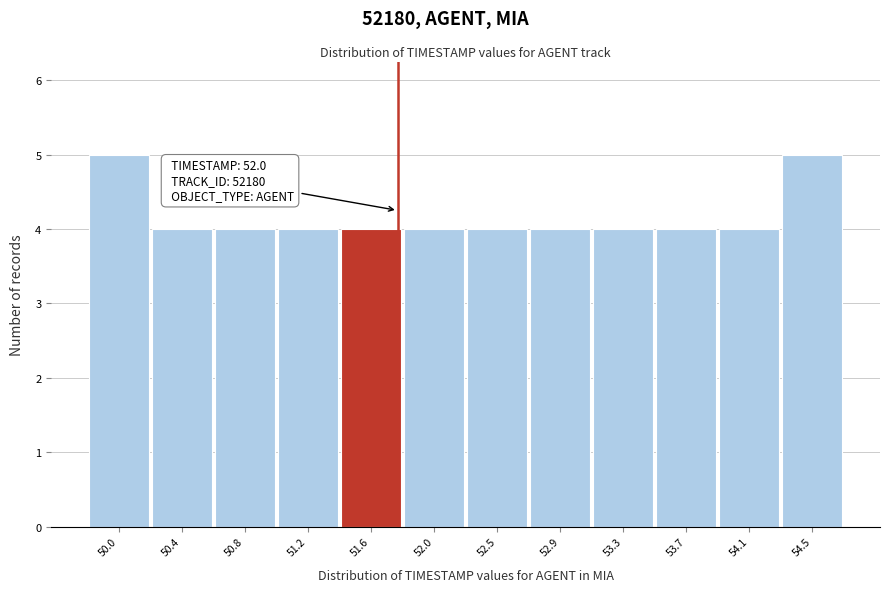

Reading left to right, extract all data points from this chart.

5	4	4	4	4	4	4	4	4	4	4	5